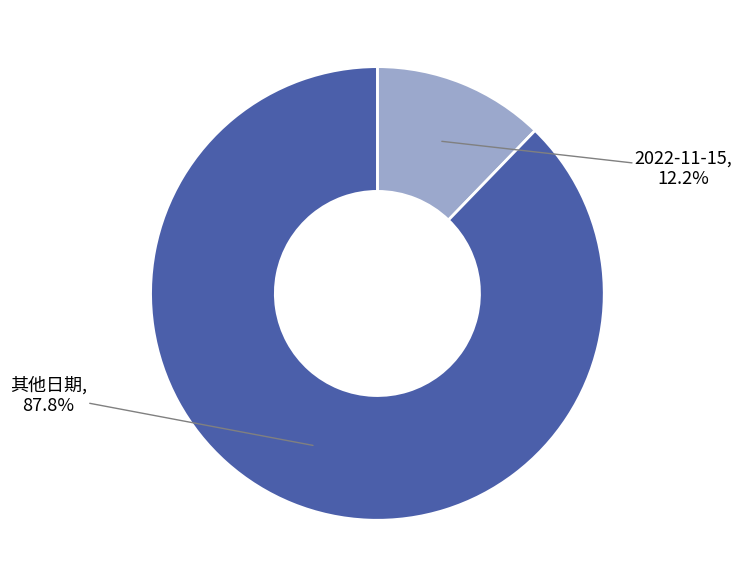

How many slices are in this pie chart?

2